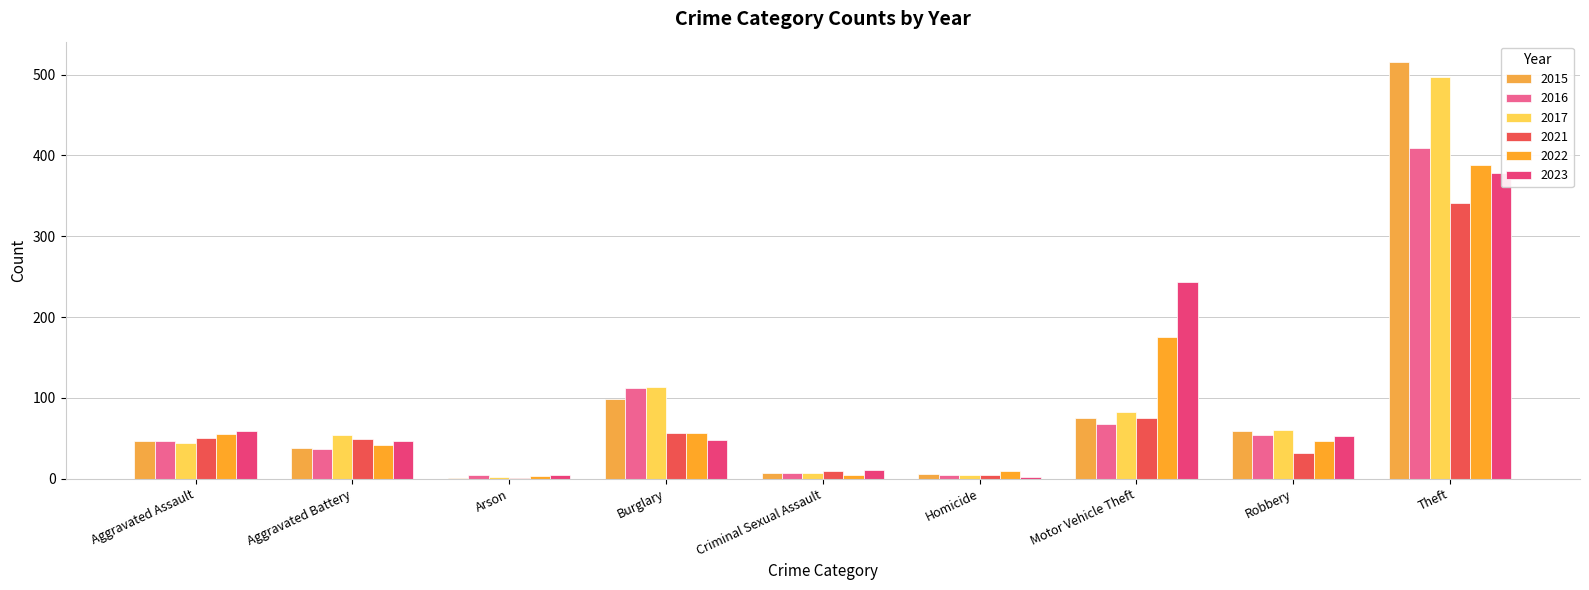

What is the sum of all 2017 values?

864